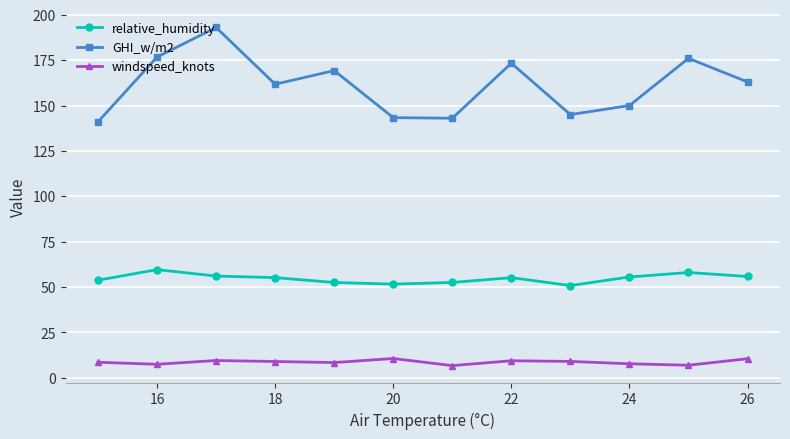

What is the highest value of the windspeed_knots series?

10.6